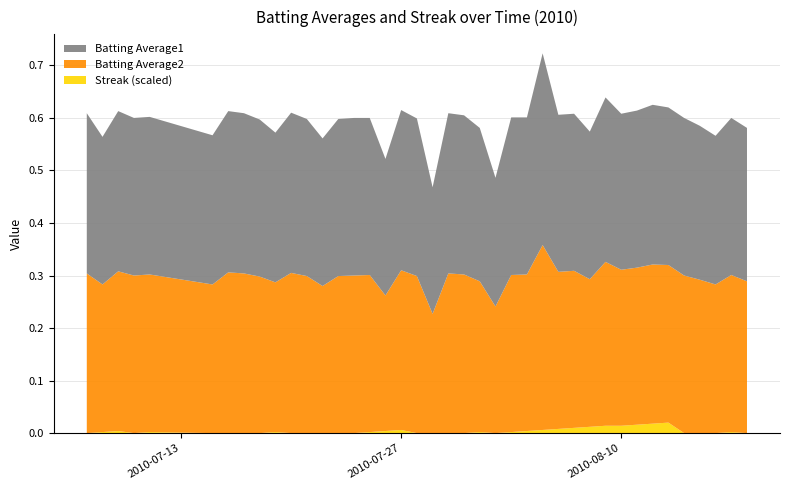

Reading right to left, extract all data points from this chart.

Batting Average1: 2010-08-18=0.3	2010-08-17=0.3	2010-08-16=0.3	2010-08-15=0.3	2010-08-14=0.3	2010-08-13=0.3	2010-08-12=0.3	2010-08-11=0.3	2010-08-10=0.3	2010-08-09=0.3	2010-08-08=0.3	2010-08-07=0.3	2010-08-06=0.3	2010-08-05=0.4	2010-08-04=0.3	2010-08-03=0.3	2010-08-02=0.2	2010-08-01=0.3	2010-07-31=0.3	2010-07-30=0.3	2010-07-29=0.2	2010-07-28=0.3	2010-07-27=0.3	2010-07-26=0.3	2010-07-25=0.3	2010-07-24=0.3	2010-07-23=0.3	2010-07-22=0.3	2010-07-21=0.3	2010-07-20=0.3	2010-07-19=0.3	2010-07-18=0.3	2010-07-17=0.3	2010-07-16=0.3	2010-07-15=0.3	2010-07-11=0.3	2010-07-10=0.3	2010-07-09=0.3	2010-07-08=0.3	2010-07-07=0.3
Batting Average2: 2010-08-18=0.3	2010-08-17=0.3	2010-08-16=0.3	2010-08-15=0.3	2010-08-14=0.3	2010-08-13=0.3	2010-08-12=0.3	2010-08-11=0.3	2010-08-10=0.3	2010-08-09=0.3	2010-08-08=0.3	2010-08-07=0.3	2010-08-06=0.3	2010-08-05=0.4	2010-08-04=0.3	2010-08-03=0.3	2010-08-02=0.2	2010-08-01=0.3	2010-07-31=0.3	2010-07-30=0.3	2010-07-29=0.2	2010-07-28=0.3	2010-07-27=0.3	2010-07-26=0.3	2010-07-25=0.3	2010-07-24=0.3	2010-07-23=0.3	2010-07-22=0.3	2010-07-21=0.3	2010-07-20=0.3	2010-07-19=0.3	2010-07-18=0.3	2010-07-17=0.3	2010-07-16=0.3	2010-07-15=0.3	2010-07-11=0.3	2010-07-10=0.3	2010-07-09=0.3	2010-07-08=0.3	2010-07-07=0.3
Streak: 2010-08-18=0.0	2010-08-17=2.0	2010-08-16=0.0	2010-08-15=0.0	2010-08-14=0.0	2010-08-13=20.0	2010-08-12=18.0	2010-08-11=16.0	2010-08-10=14.0	2010-08-09=14.0	2010-08-08=12.0	2010-08-07=10.0	2010-08-06=8.0	2010-08-05=6.0	2010-08-04=4.0	2010-08-03=2.0	2010-08-02=0.0	2010-08-01=2.0	2010-07-31=0.0	2010-07-30=0.0	2010-07-29=0.0	2010-07-28=0.0	2010-07-27=6.0	2010-07-26=4.0	2010-07-25=2.0	2010-07-24=0.0	2010-07-23=0.0	2010-07-22=0.0	2010-07-21=0.0	2010-07-20=0.0	2010-07-19=2.0	2010-07-18=0.0	2010-07-17=0.0	2010-07-16=0.0	2010-07-15=0.0	2010-07-11=2.0	2010-07-10=0.0	2010-07-09=4.0	2010-07-08=2.0	2010-07-07=0.0